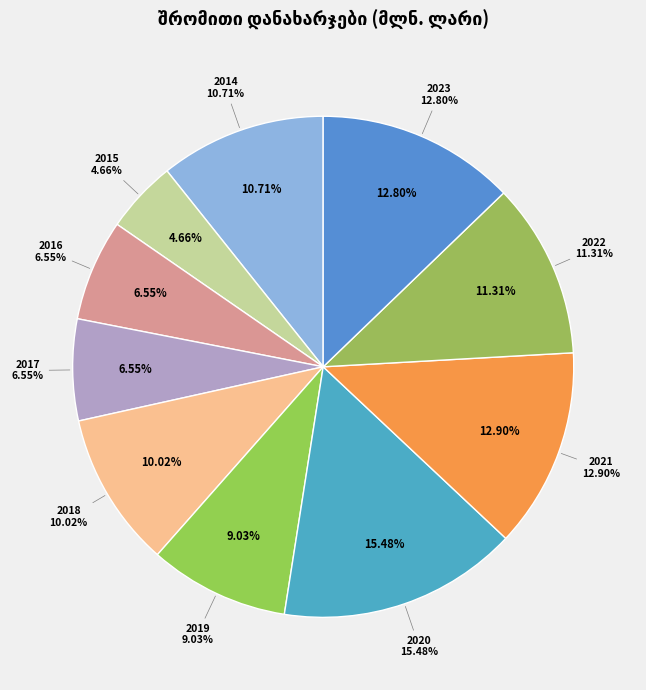

To the nearest percent, what percentage of the pie is 2020?

15%